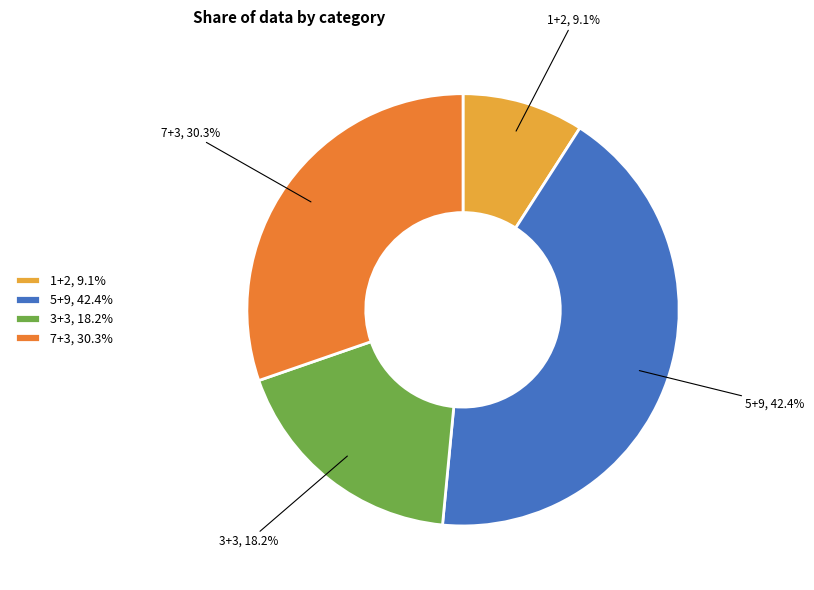

Count the number of slices in the pie.

4